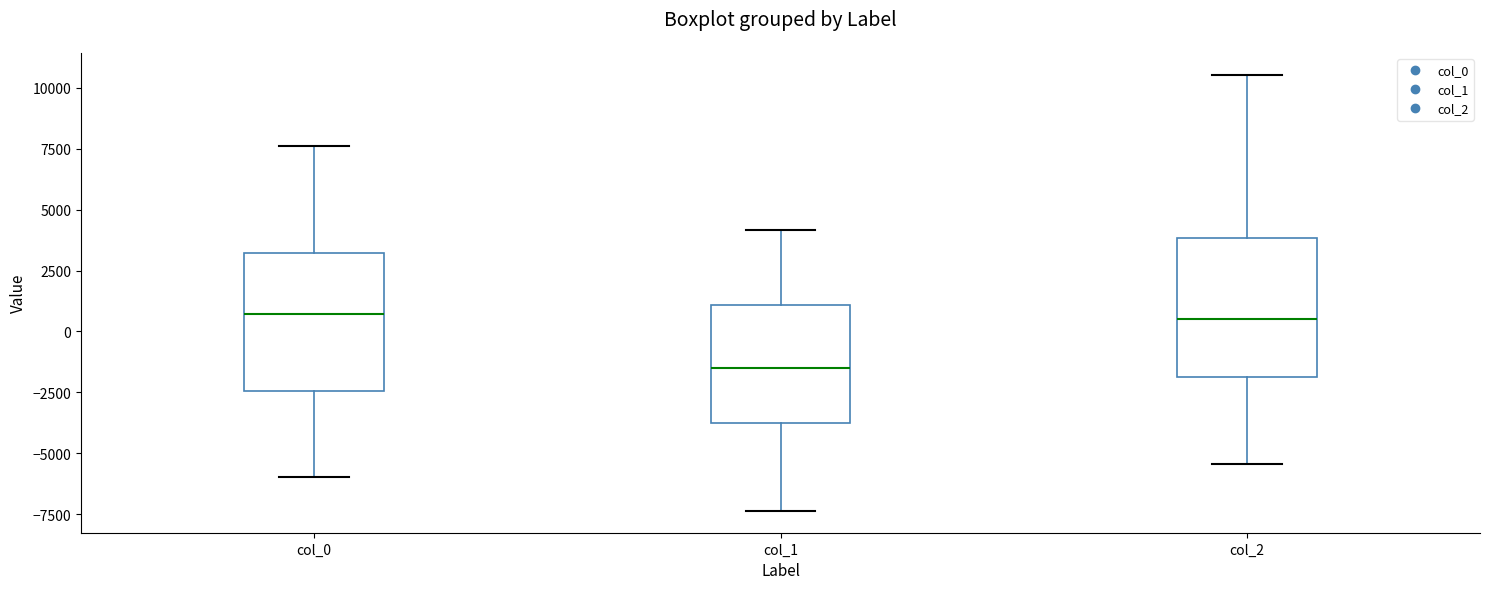

Reading left to right, transcribe this box plot: for each box, give where its median line is, the range the box spans, and where its two whiskers end, as read against the y-axis. The values are not printed on the chart, so give them approximately, as read against the axis.

col_0: median 500, box -2500 to 3000, whiskers -6000 to 7500
col_1: median -1500, box -4000 to 1000, whiskers -7500 to 4000
col_2: median 500, box -2000 to 4000, whiskers -5500 to 10500